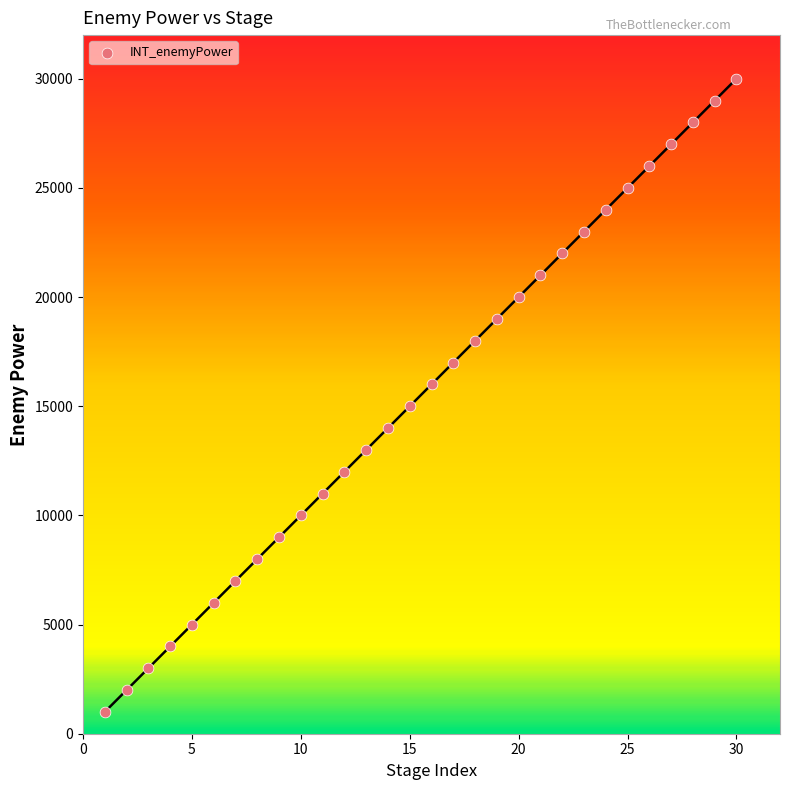

What is the range of Y values (max minus min)?

29000